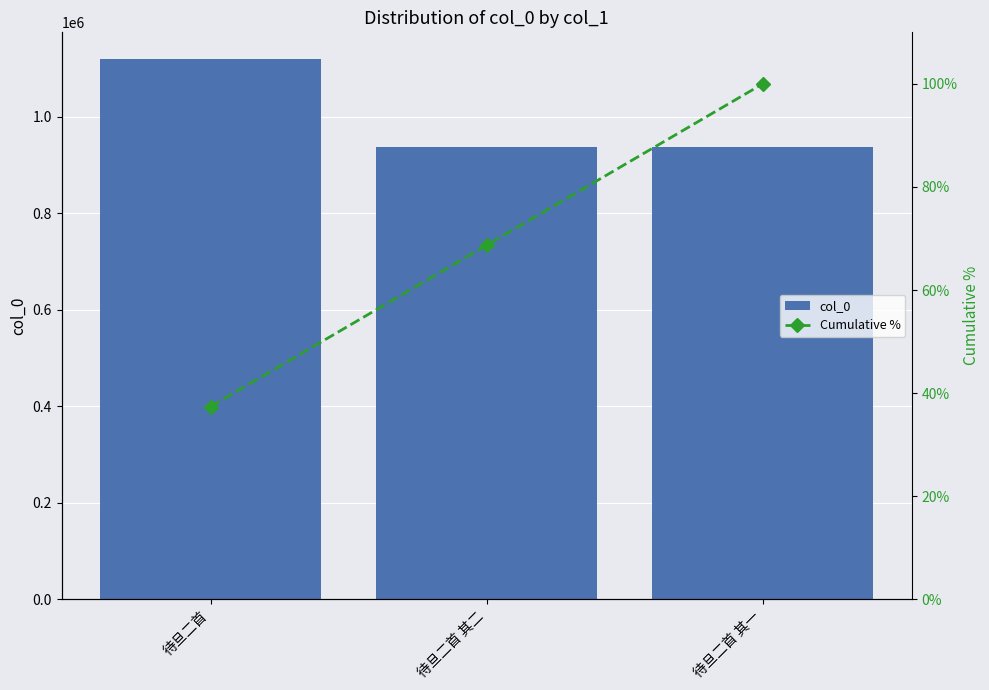

Does the chart contain stacked bars?

No